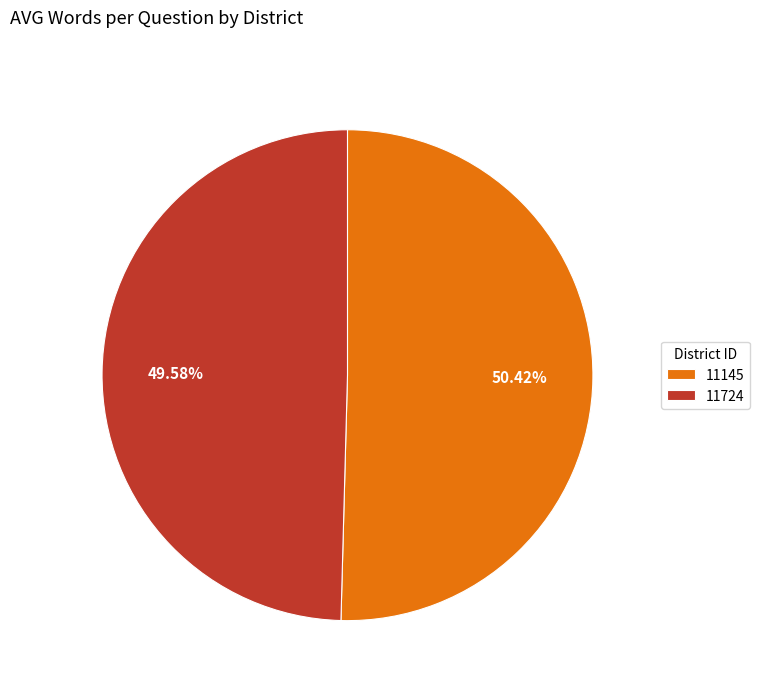

Which category accounts for the majority?

11145